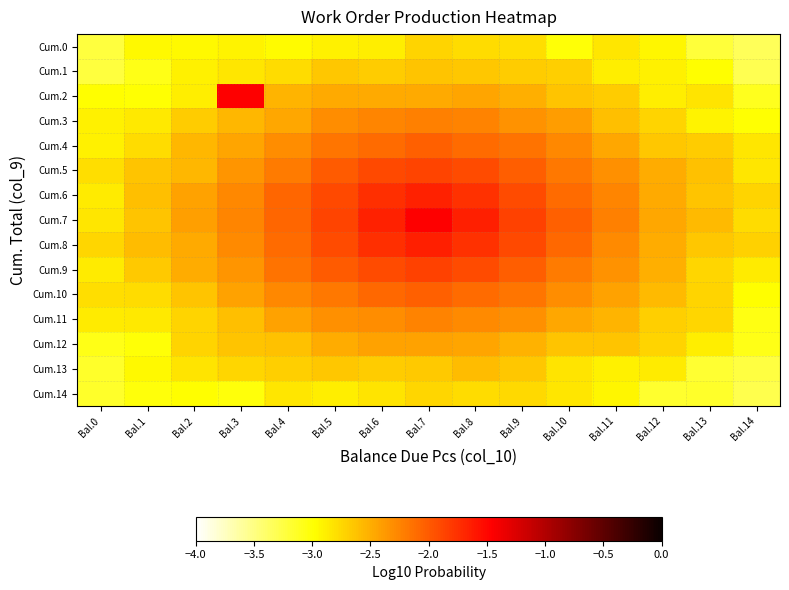

List the series in order of their peak value, highest first.

Cum.7, Cum.2, Cum.8, Cum.6, Cum.9, Cum.5, Cum.4, Cum.10, Cum.3, Cum.11, Cum.12, Cum.13, Cum.1, Cum.0, Cum.14